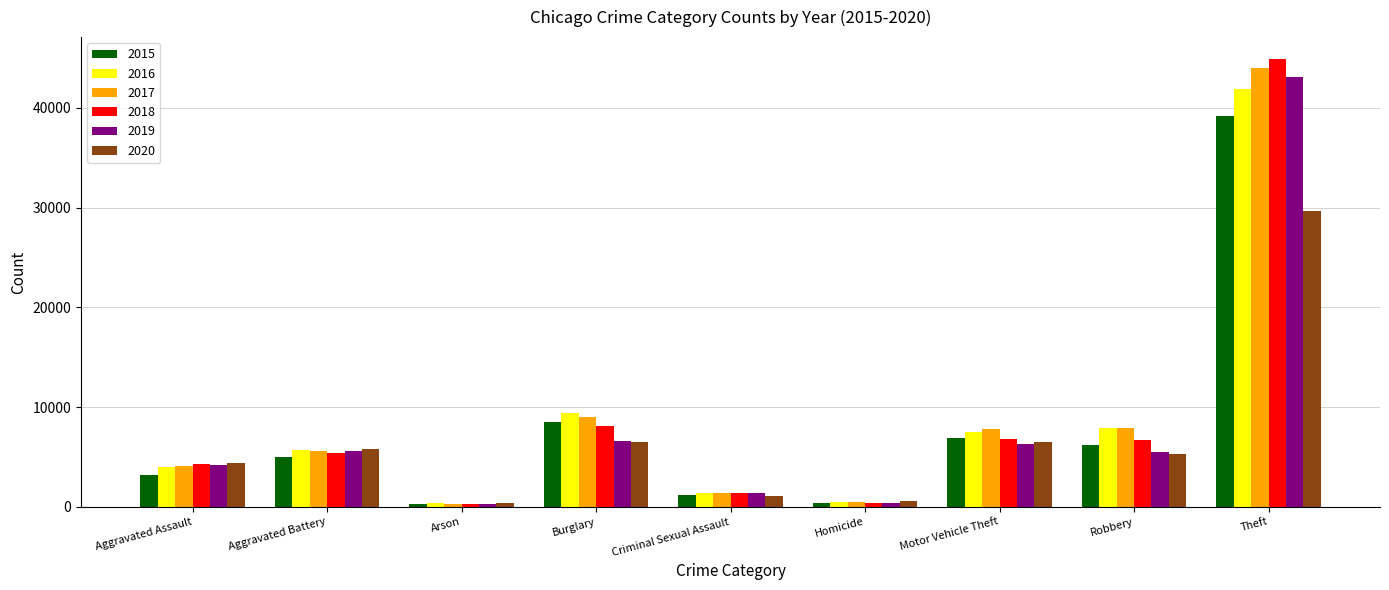

What is the total value across all series at Aggravated Battery?

33112